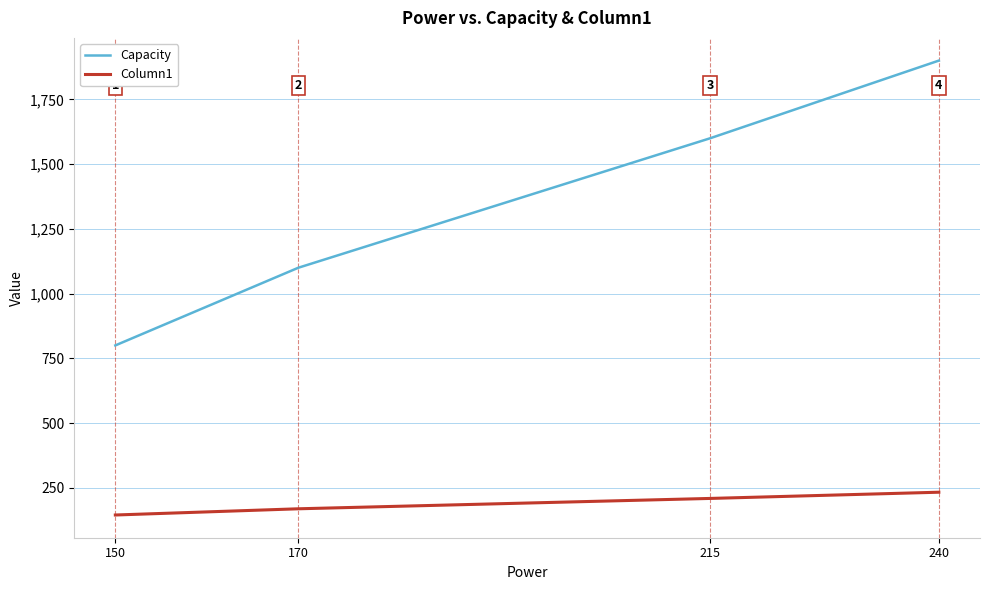

Which label corresponds to the smallest value in the chart?

150